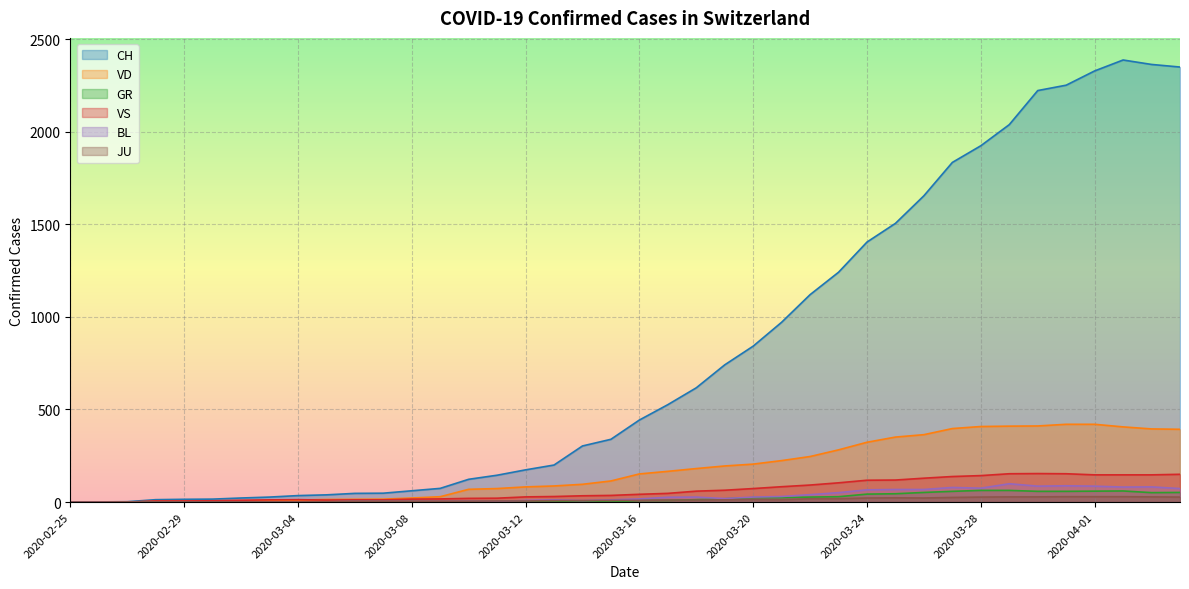

Does the chart display data point markers on the line(s)?

No